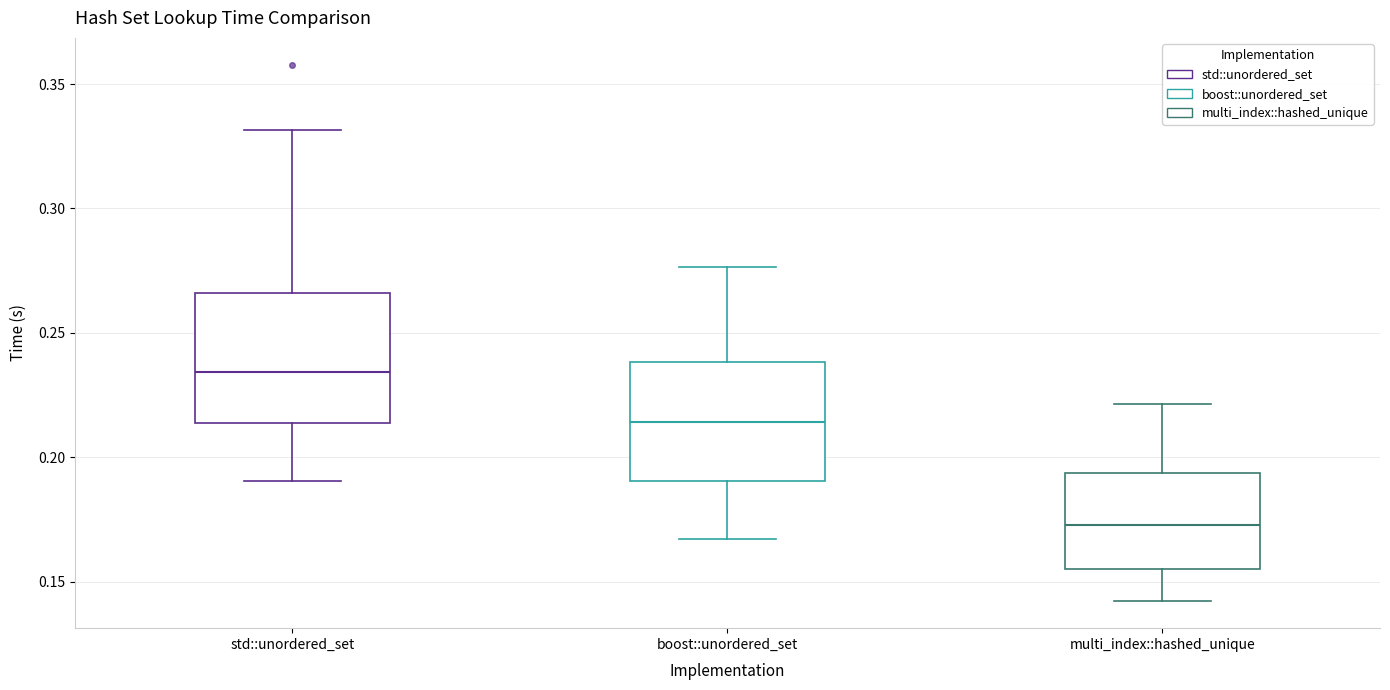

Which box's median line is the highest?

std::unordered_set